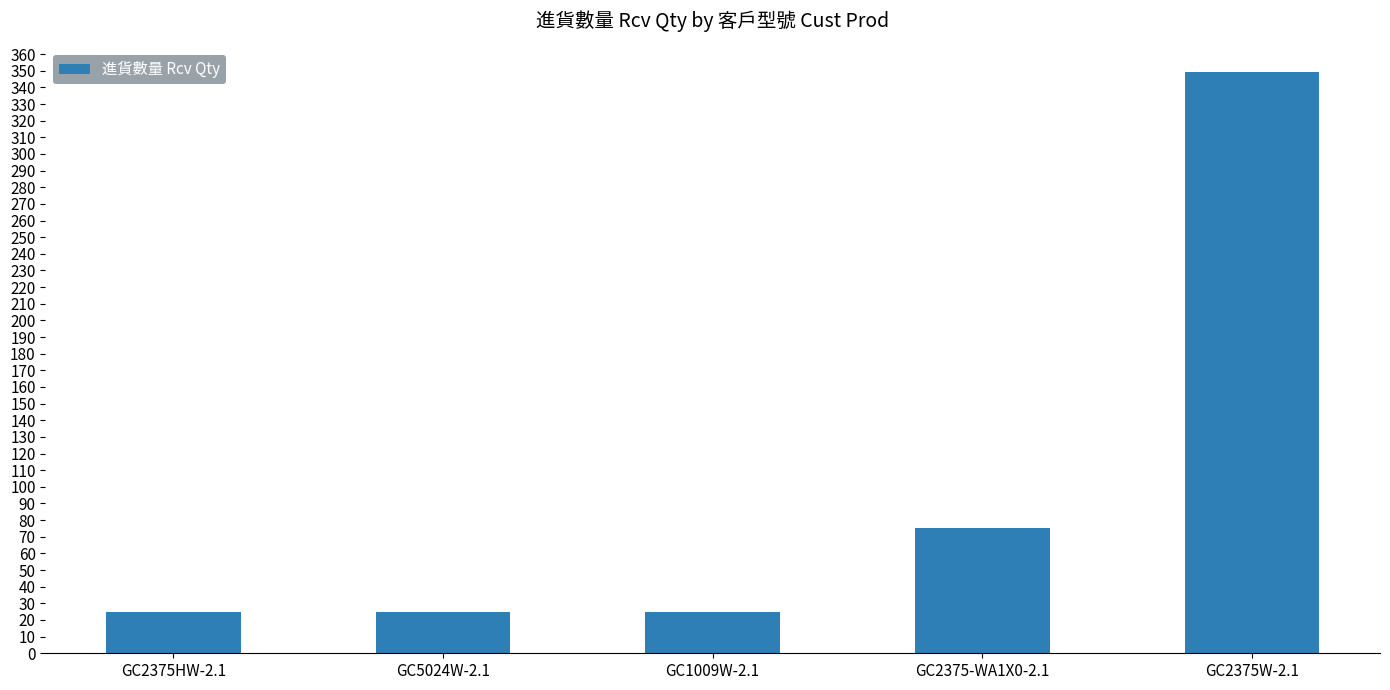

The value at GC1009W-2.1 is 25. True or false?

True